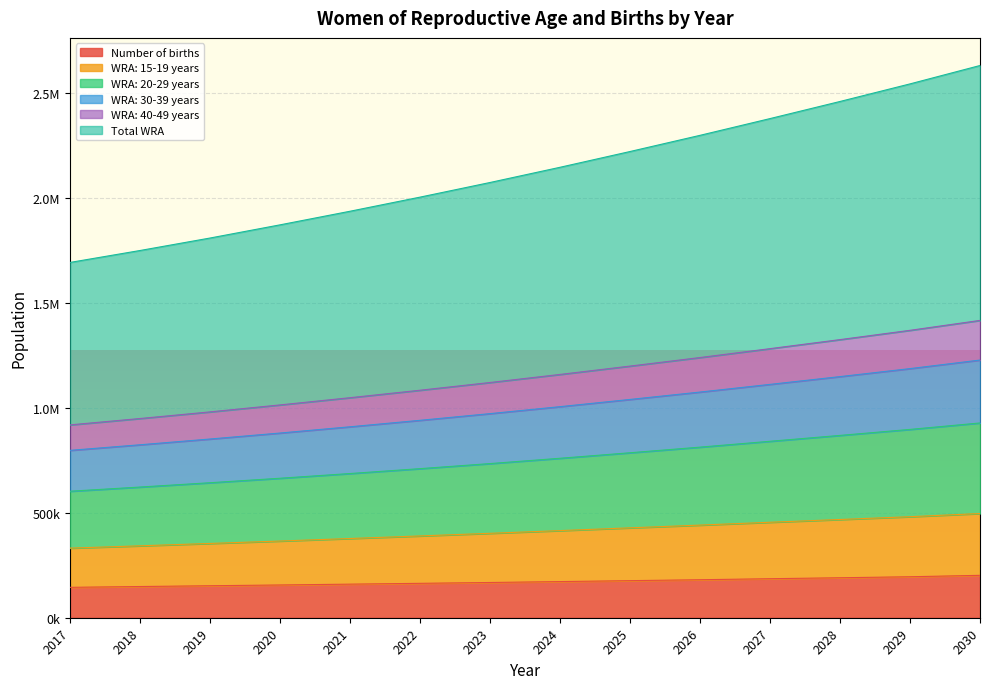

Between 2019 and 2030, which series saw the biggest shift?

Total WRA